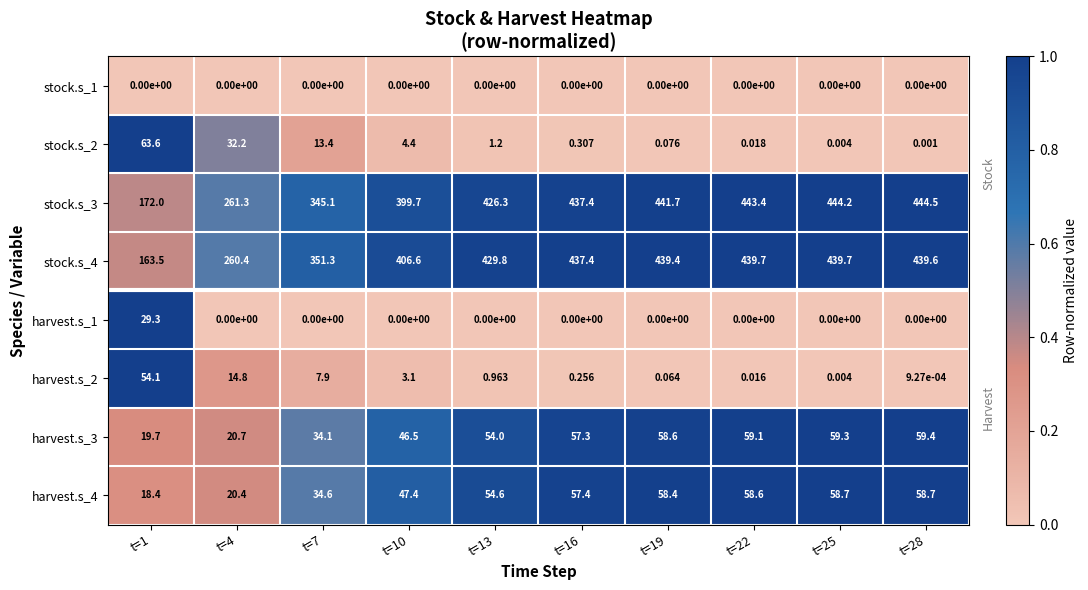

Which series has the largest total across all categories?

stock.s_3